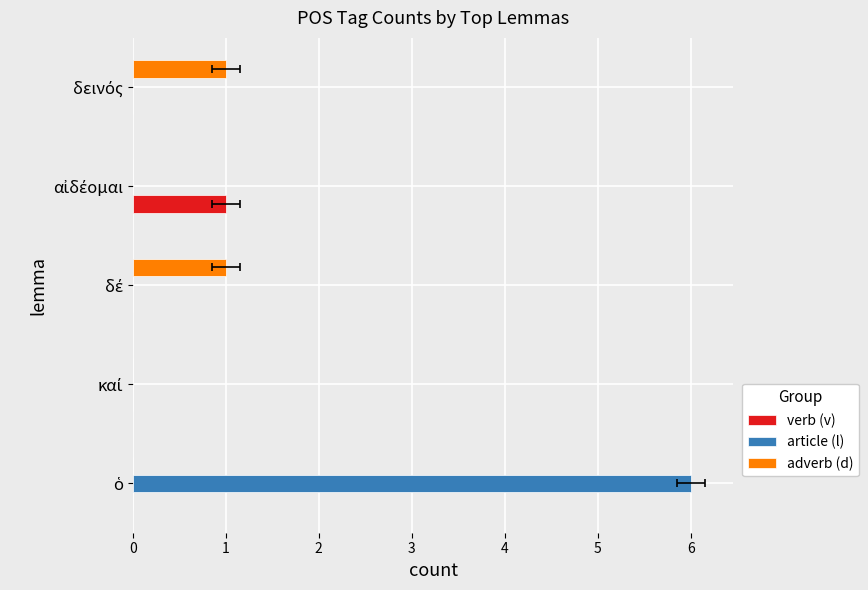

Count the number of categories in the chart.

5